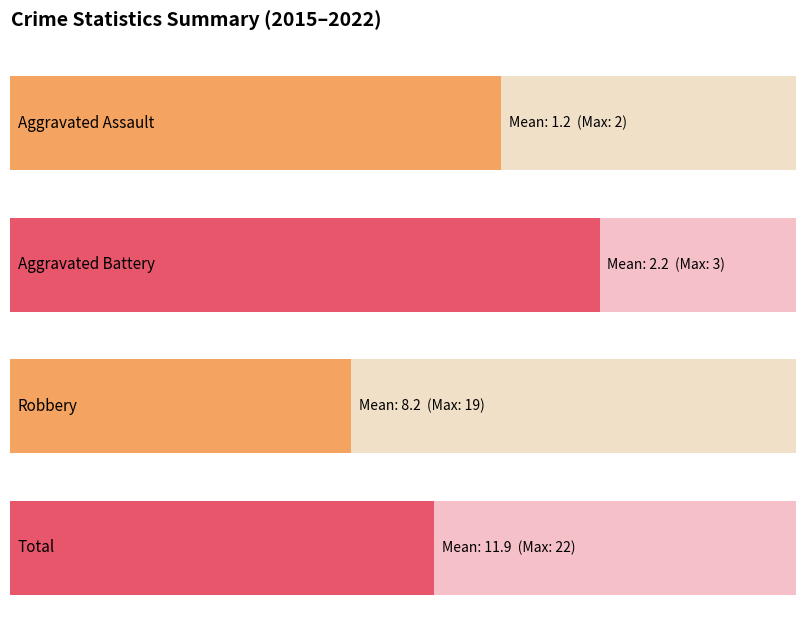

Which series has the largest range (max minus min)?

Robbery